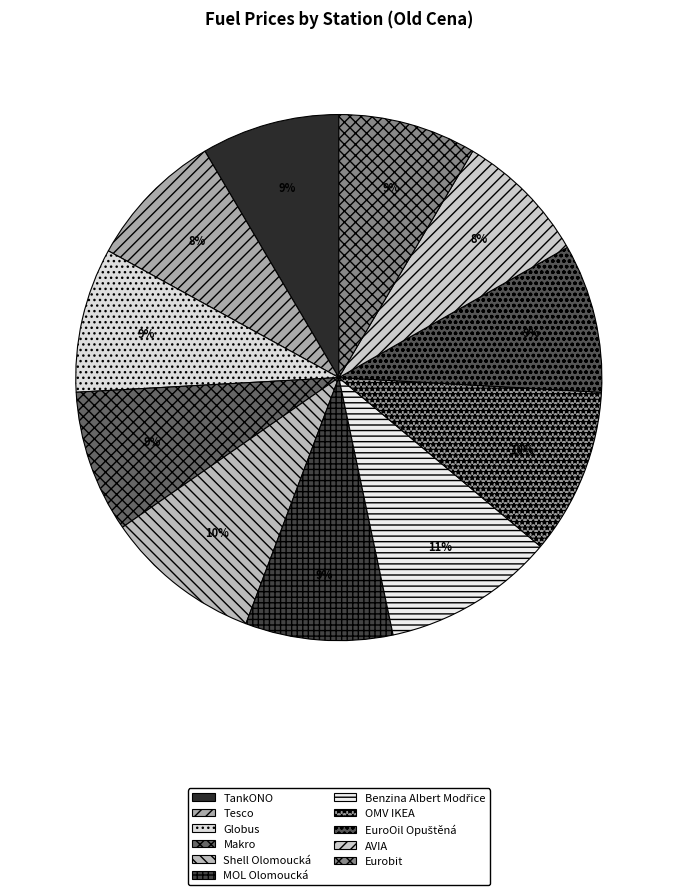

How many segments does this pie chart have?

11